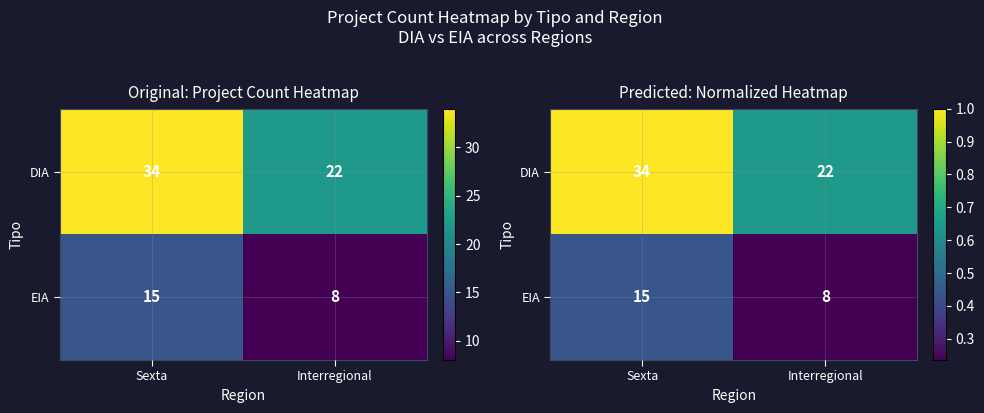

What is the minimum value for DIA?

0.6